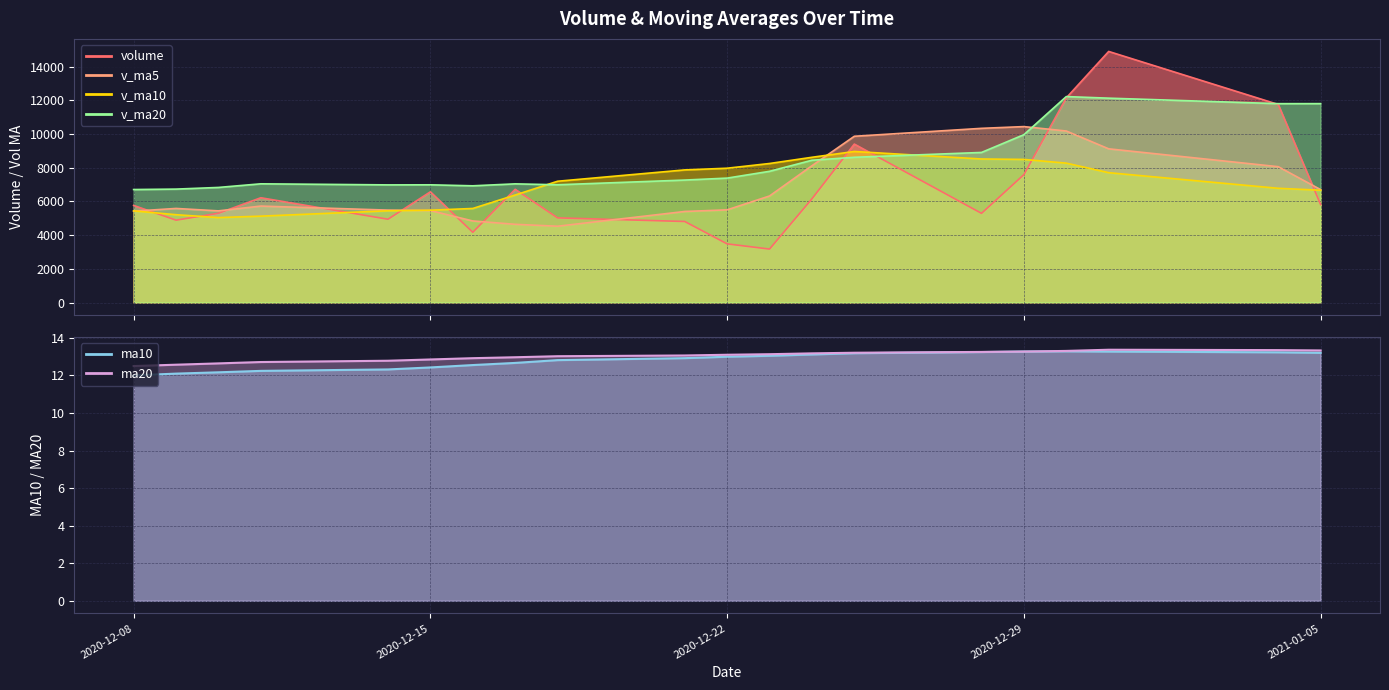

What is the sum of all volume values?

134078.0